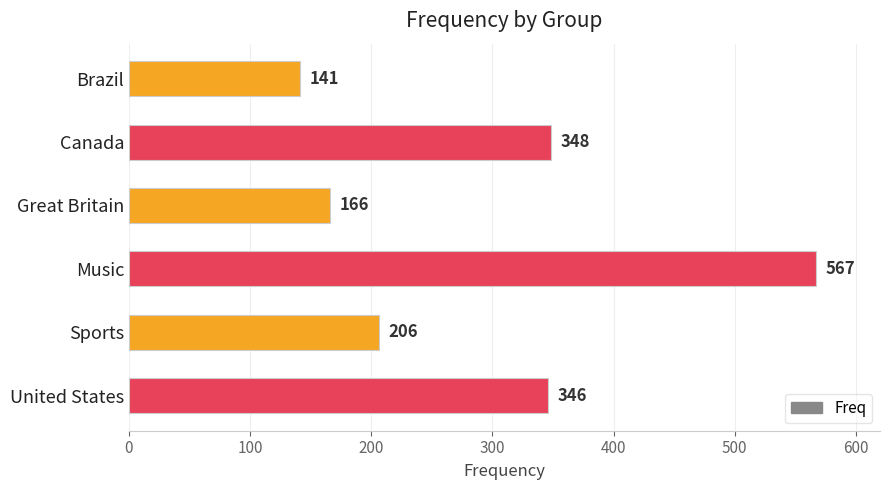

Where is the data nearest to the value 354?

Canada